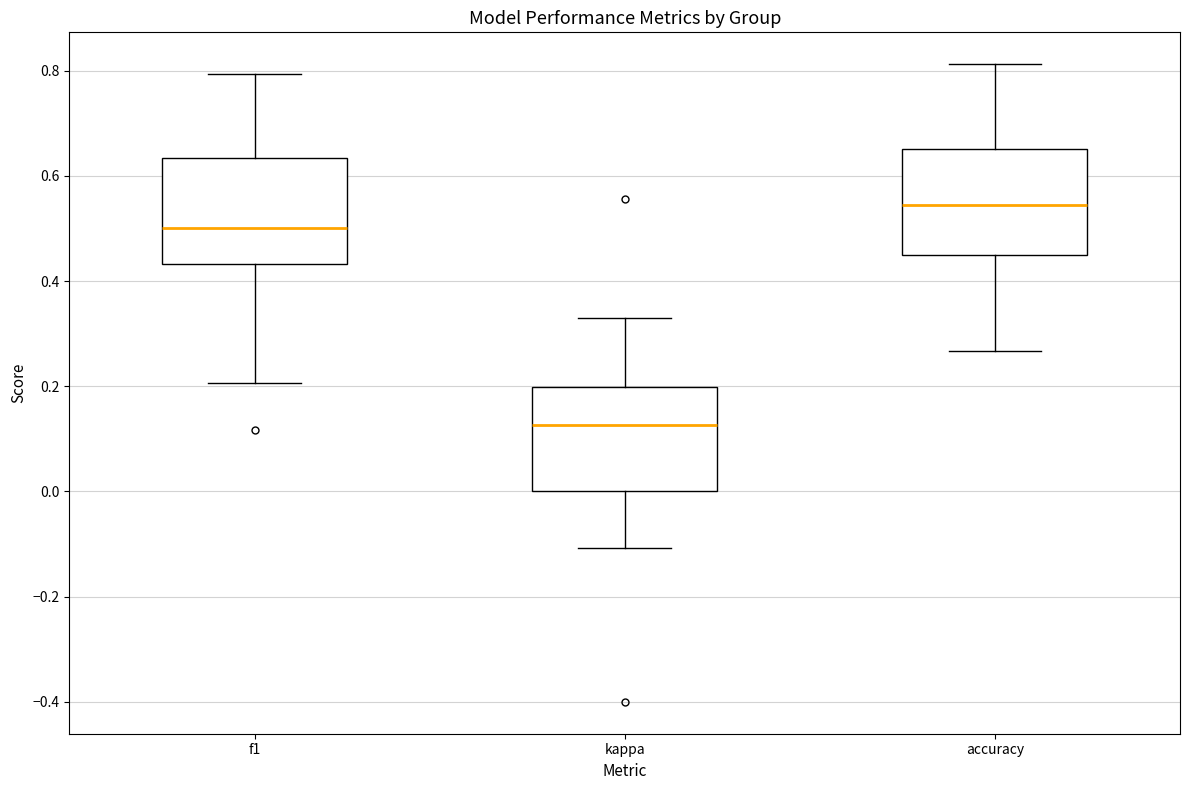

Which box's median line is the lowest?

kappa